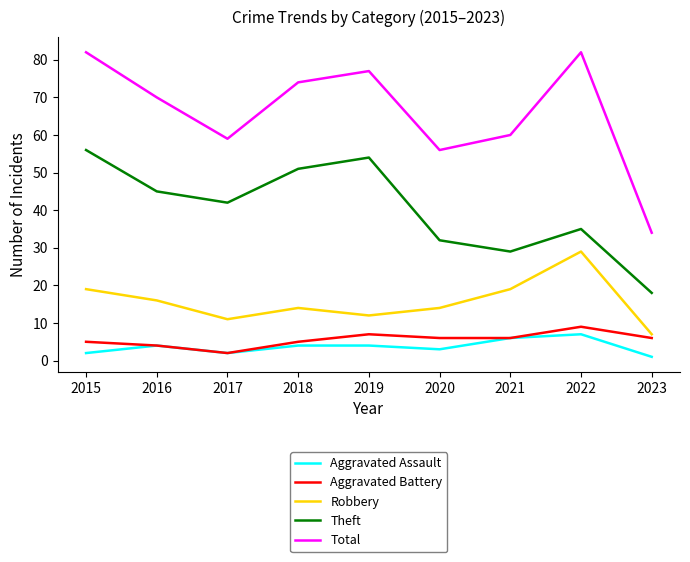

Between 2017 and 2020, which series saw the biggest shift?

Theft